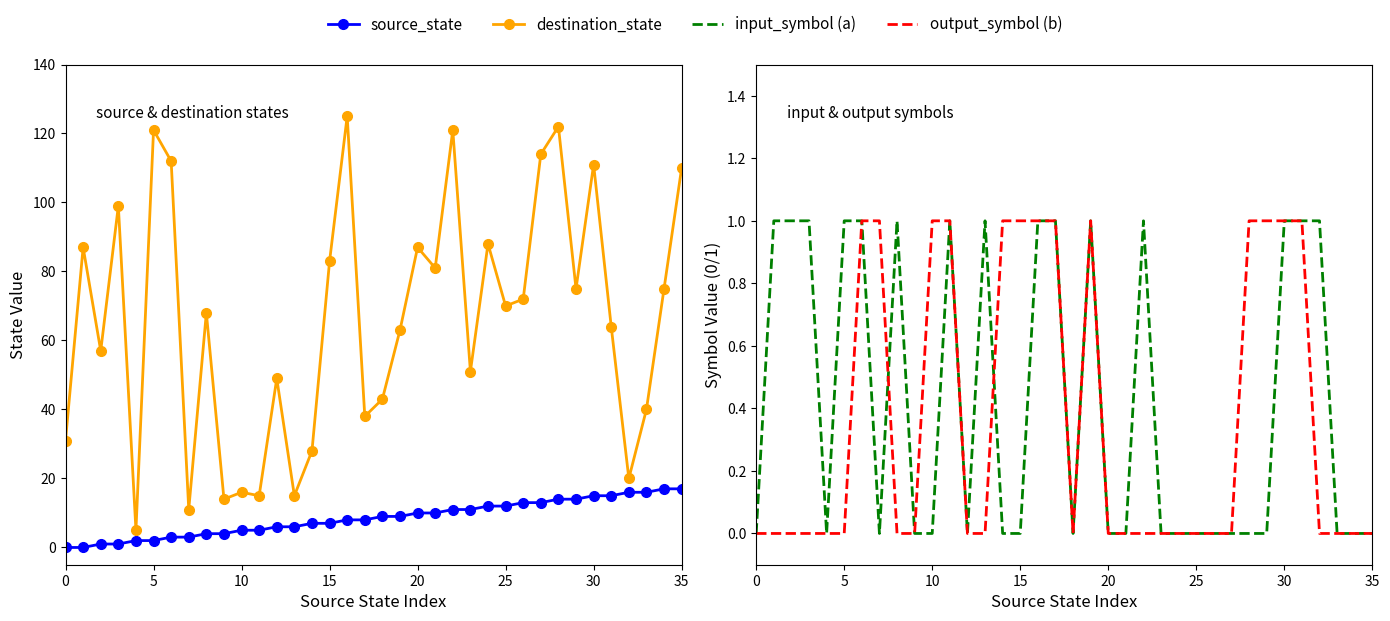

How many series are shown in this chart?

4